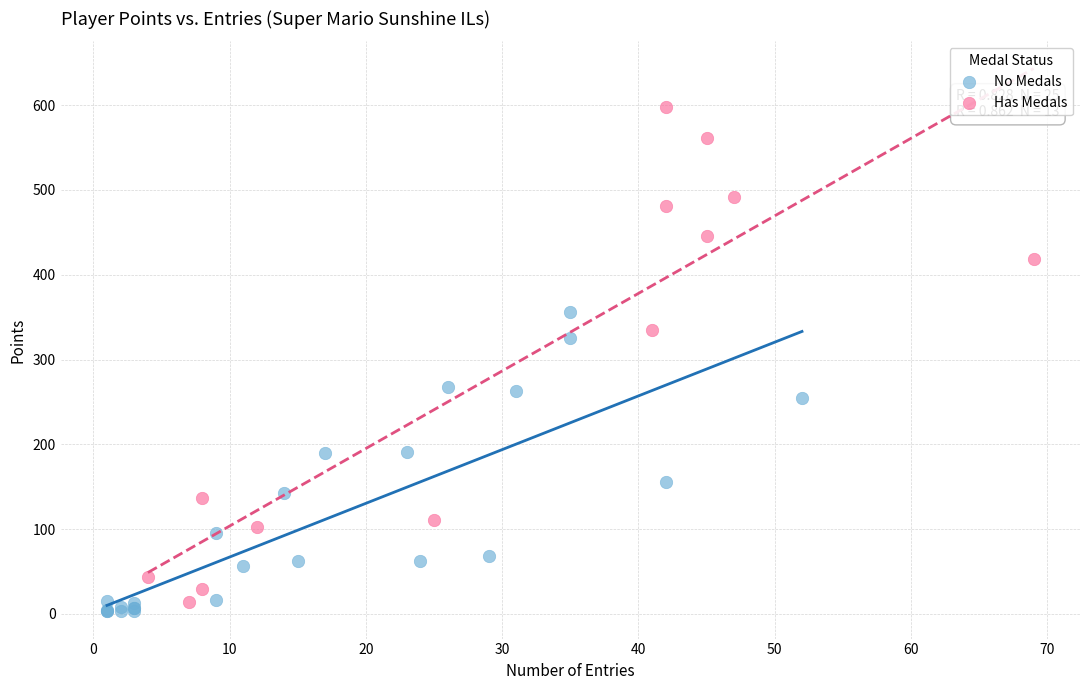

Which series contains the highest Y value?

Has Medals